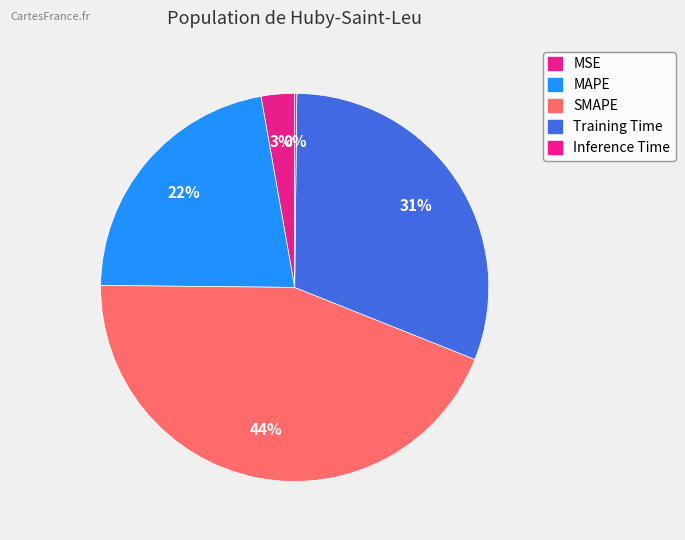

The Training Time slice represents 31% of the pie. True or false?

True